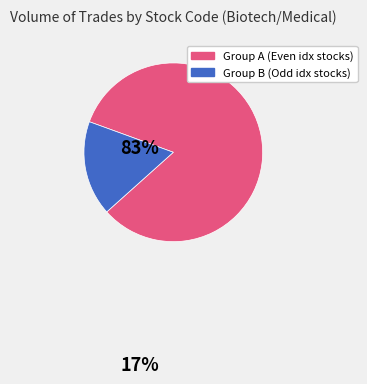

Does any single category account for the majority?

Yes